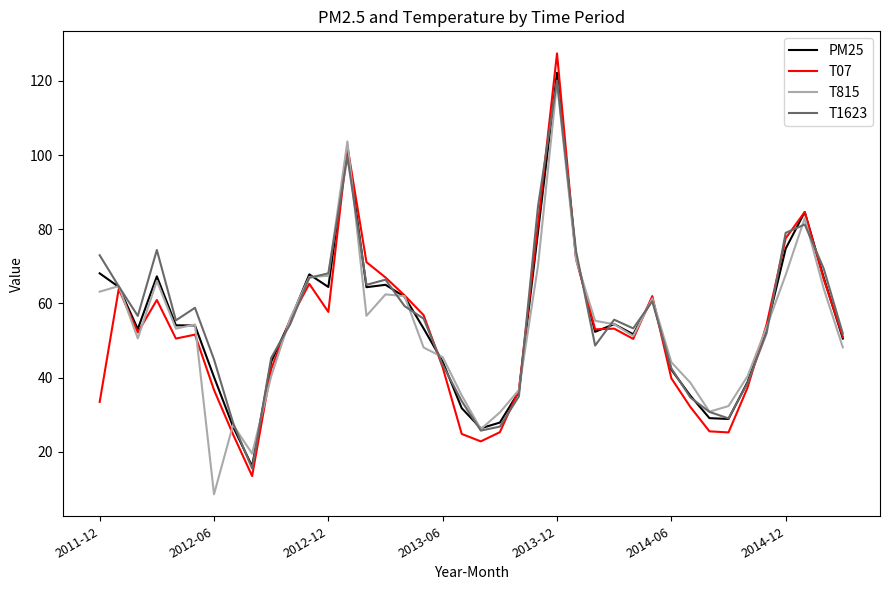

What is the minimum value shown in the chart?

8.5